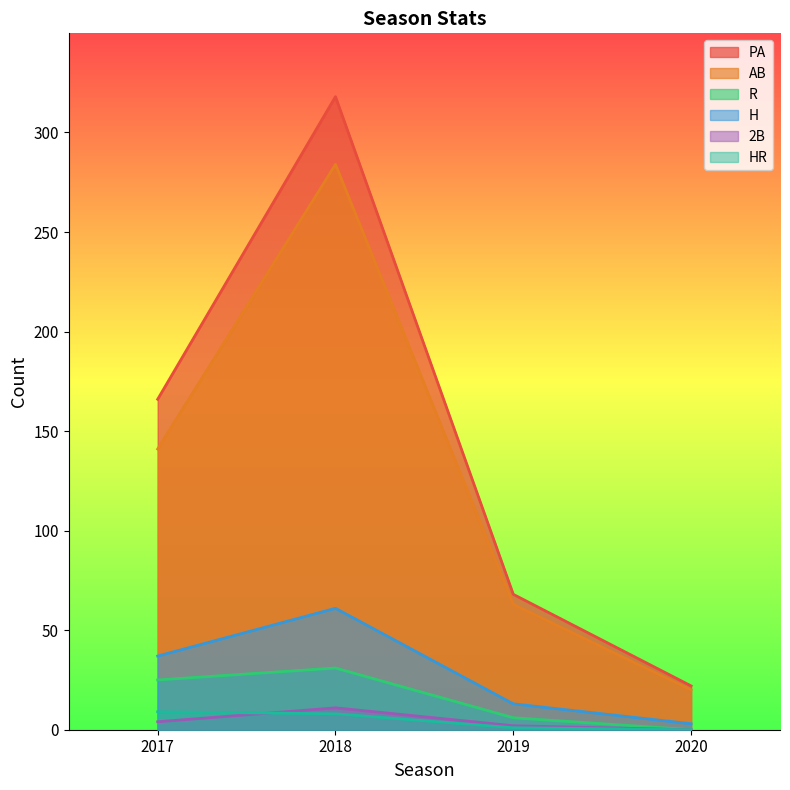

How many lines are shown in the chart?

6